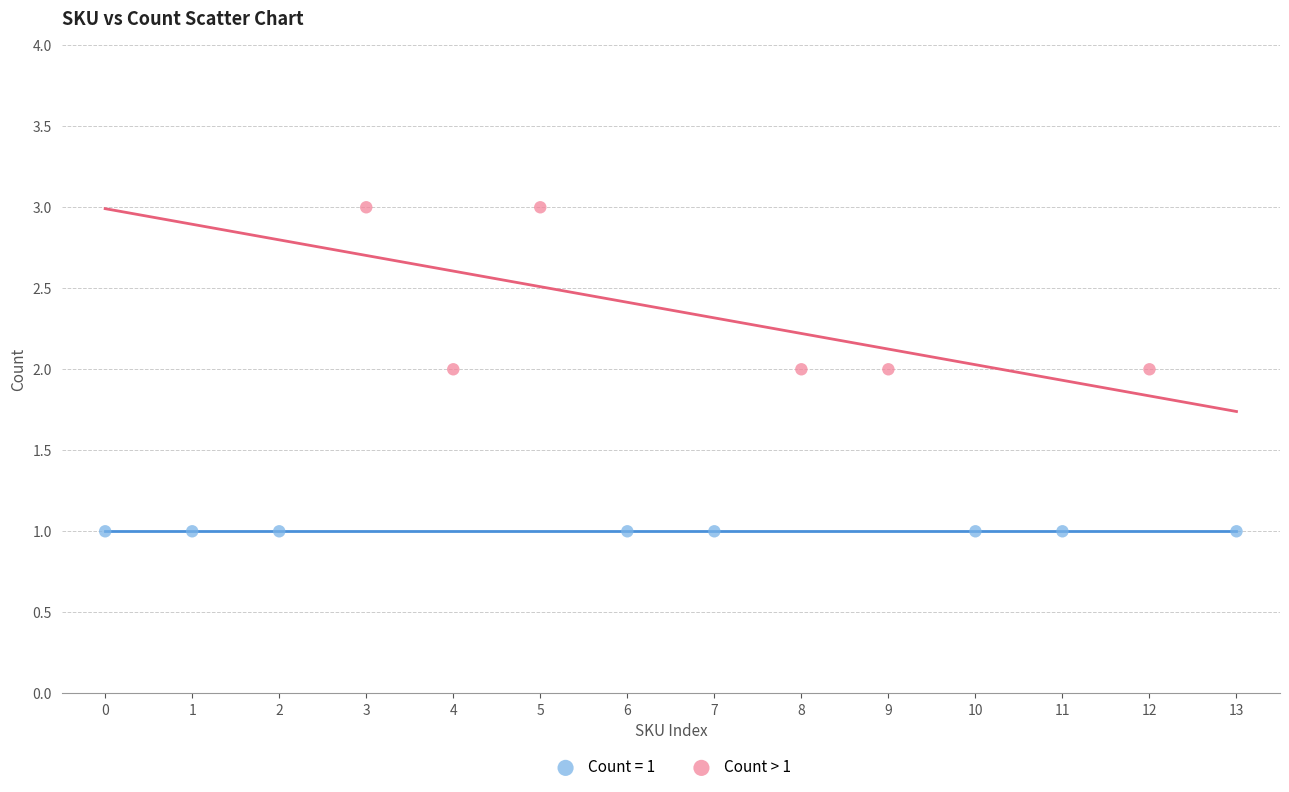

Which series contains the lowest Y value?

Count = 1